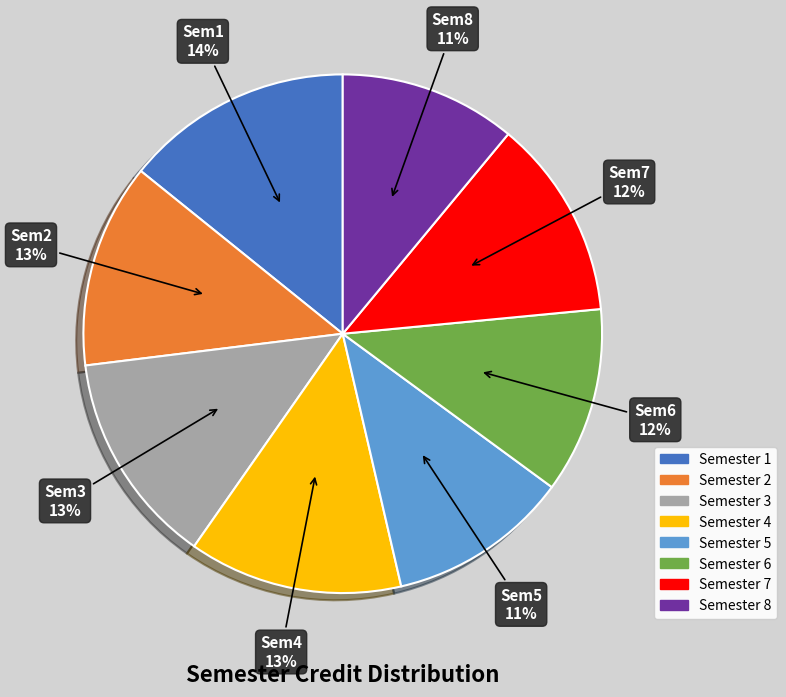

Approximately how many times larger is the value at Semester 6 compared to Semester 4?

0.9